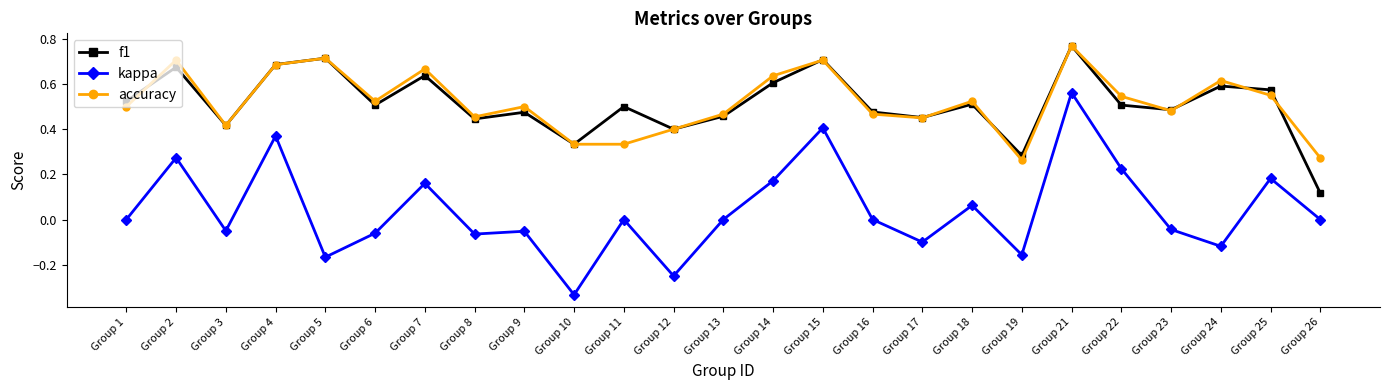

Which series has the largest range (max minus min)?

kappa